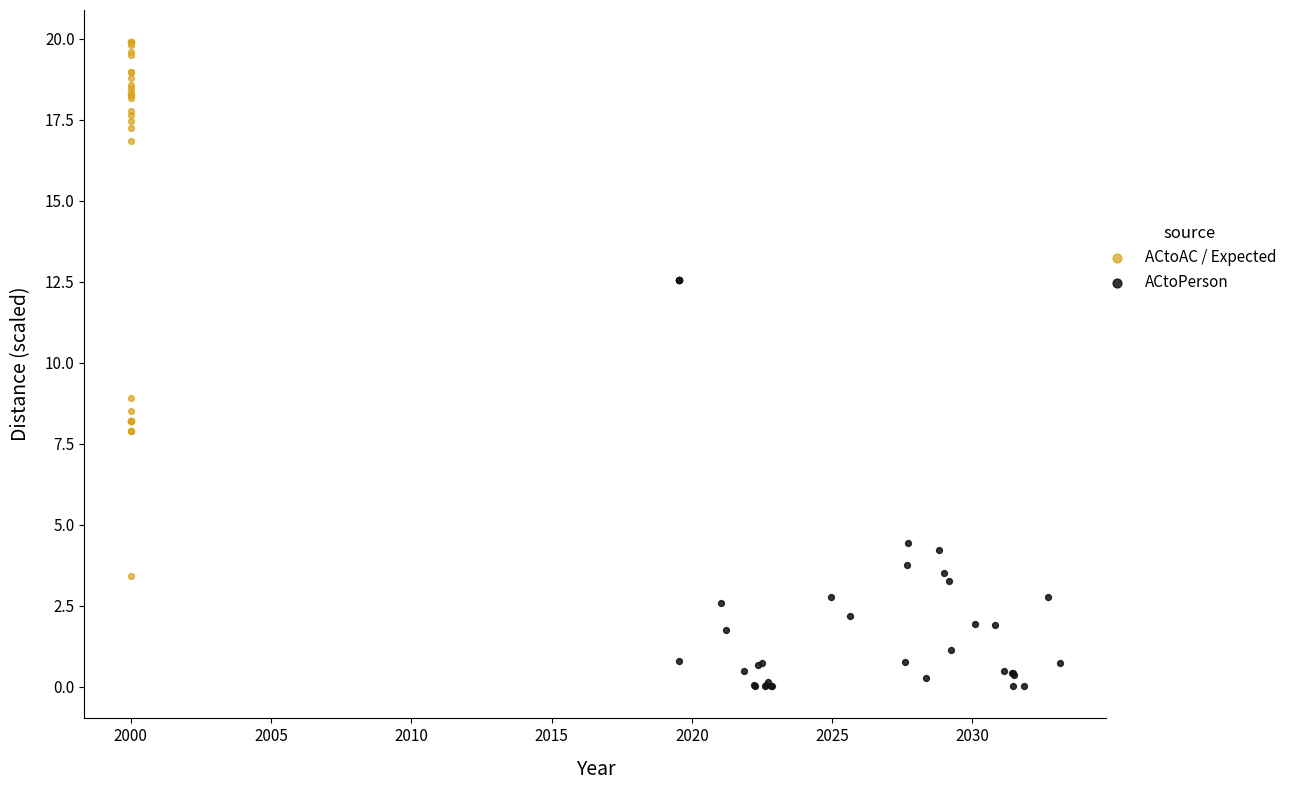

Which series reaches the minimum Y coordinate?

ACtoPerson